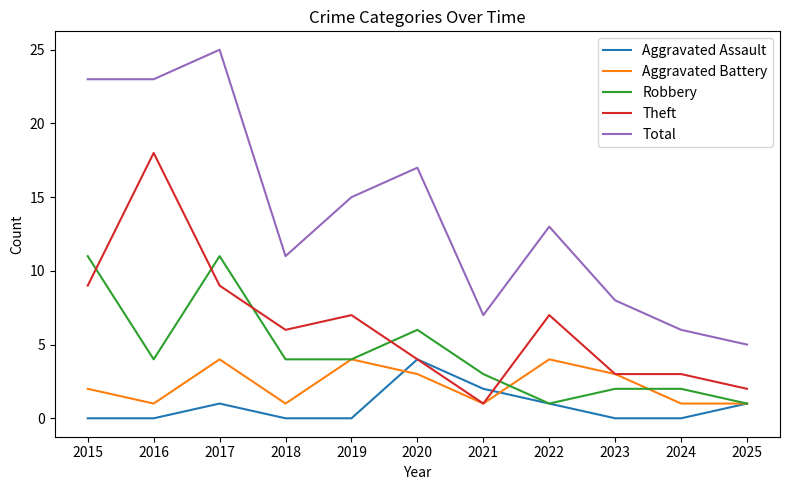

Does the chart display data point markers on the line(s)?

No